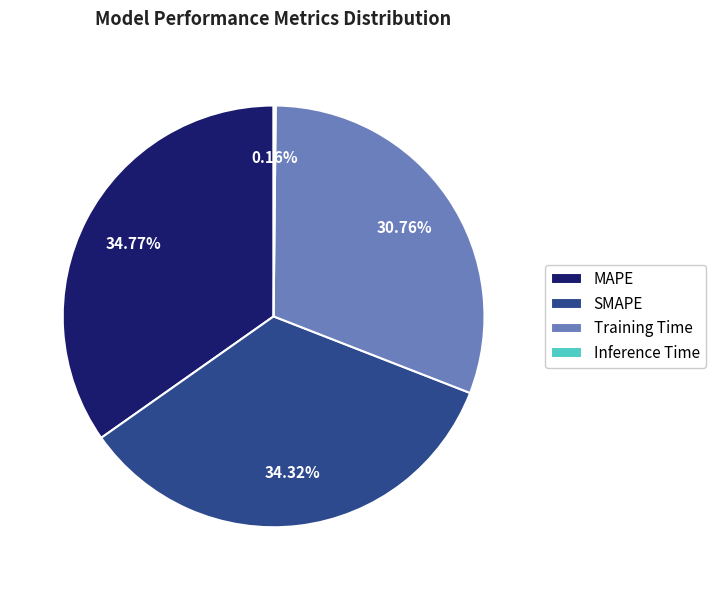

To the nearest percent, what portion does SMAPE represent?

34%